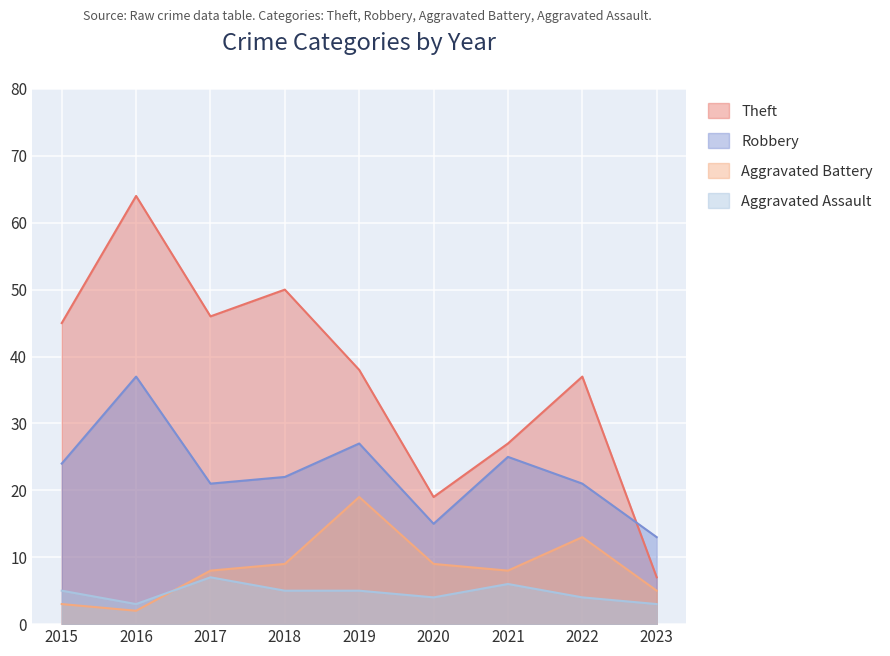

Between which two adjacent categories do Robbery and Theft first intersect?

2022 and 2023